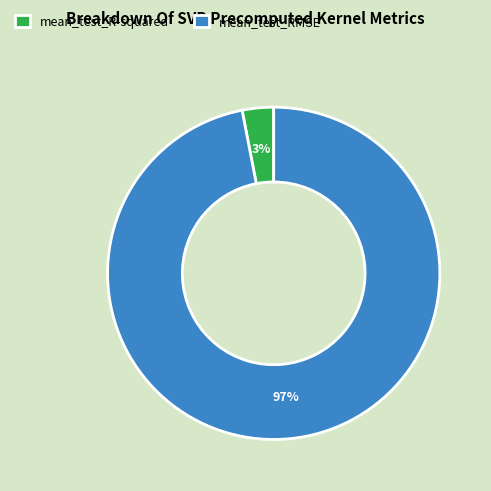

Between mean_test_RMSE and mean_test_R-squared, which is larger?

mean_test_RMSE